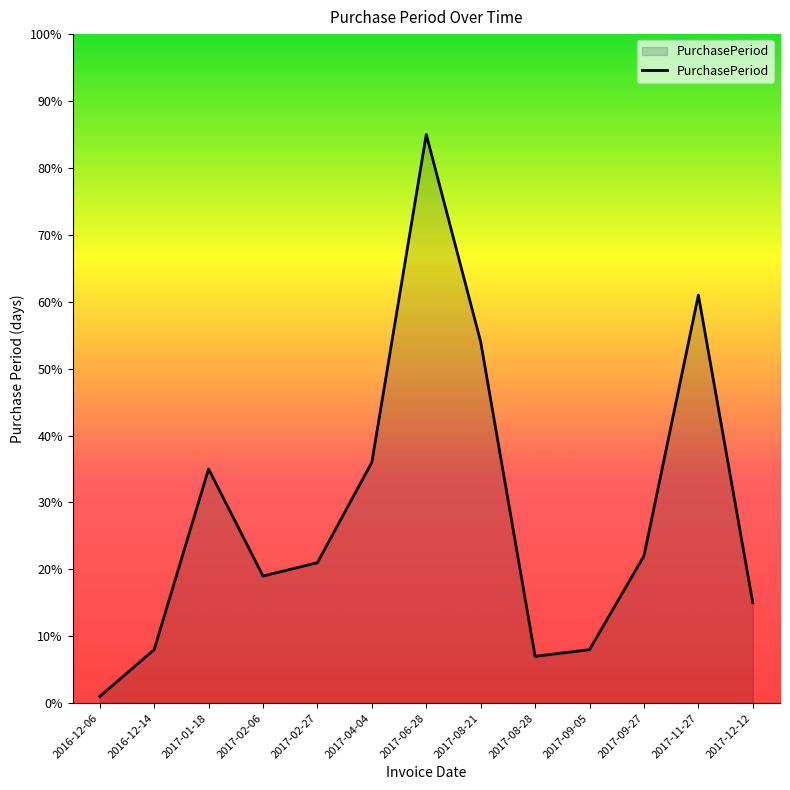

What position from the left is 2017-08-28?

9